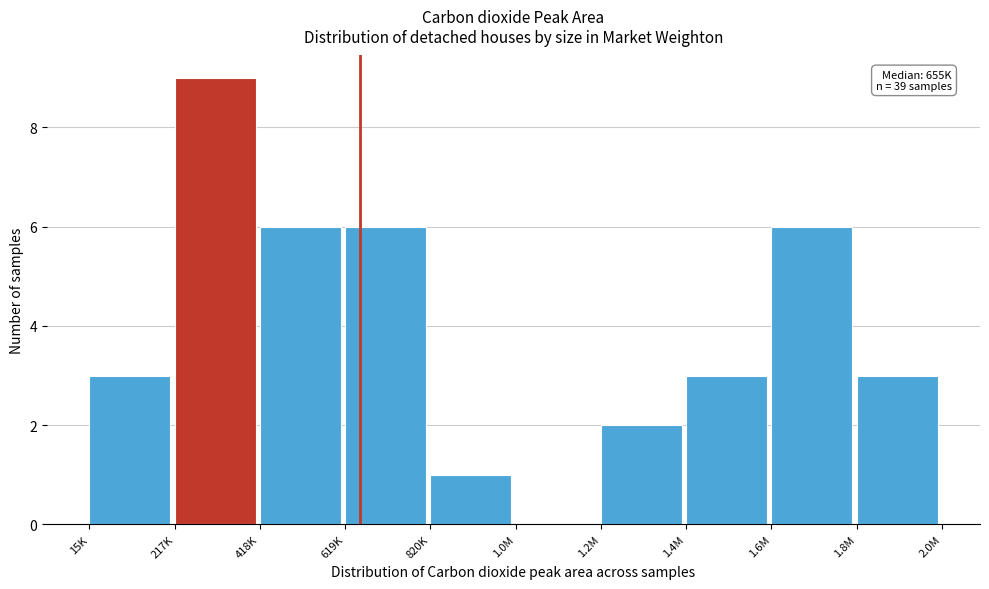

Reading left to right, extract all data points from this chart.

15K=3	217K=9	418K=6	619K=6	820K=1	1.0M=0	1.2M=2	1.4M=3	1.6M=6	1.8M=3